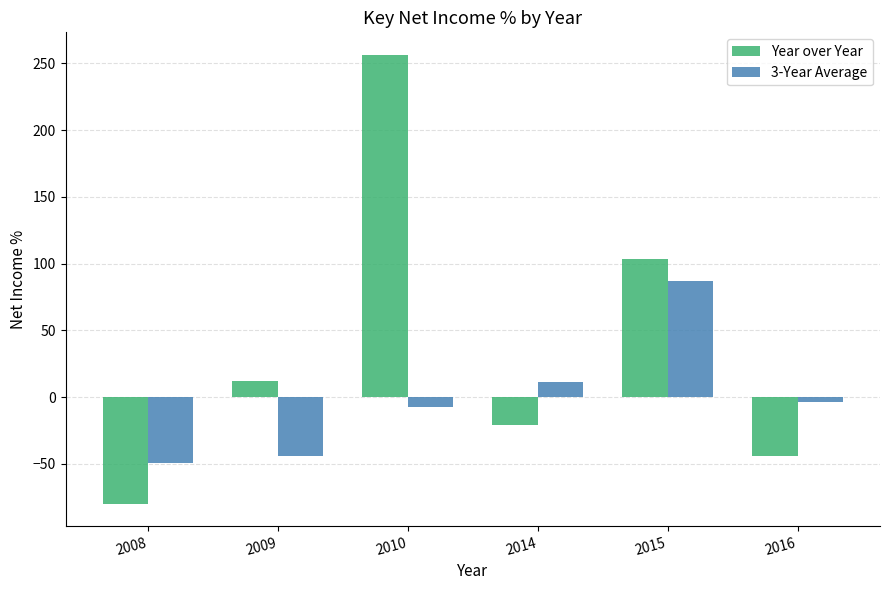

What is the value of the Year over Year bar at the 4th from the left?

-21.2